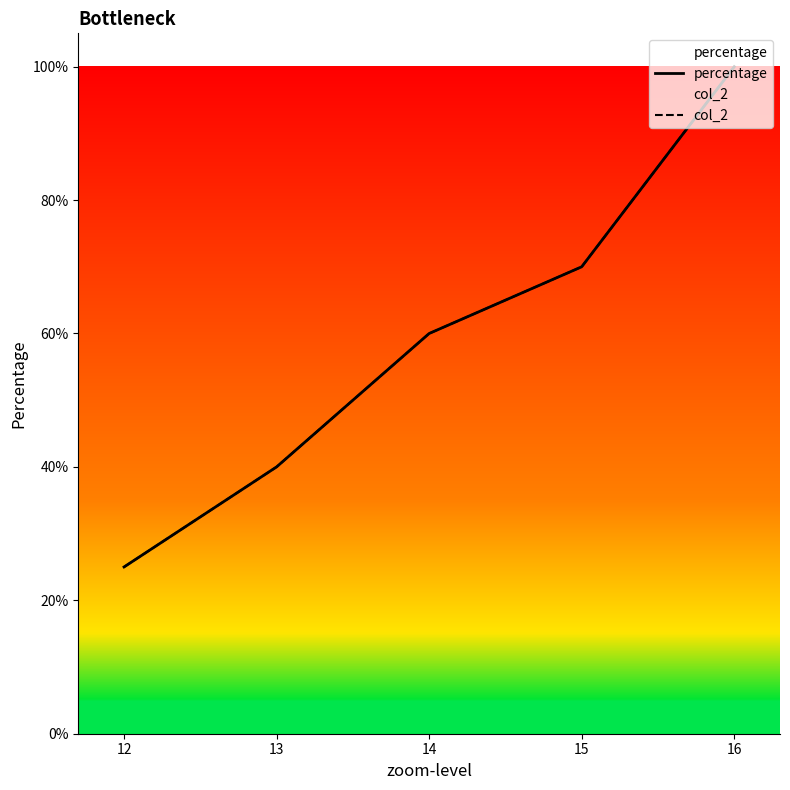

Reading left to right, transcribe all the data shown in this chart.

percentage: 16=100	15=70	14=60	13=40	12=25
col_2: 16=100	15=70	14=60	13=40	12=25